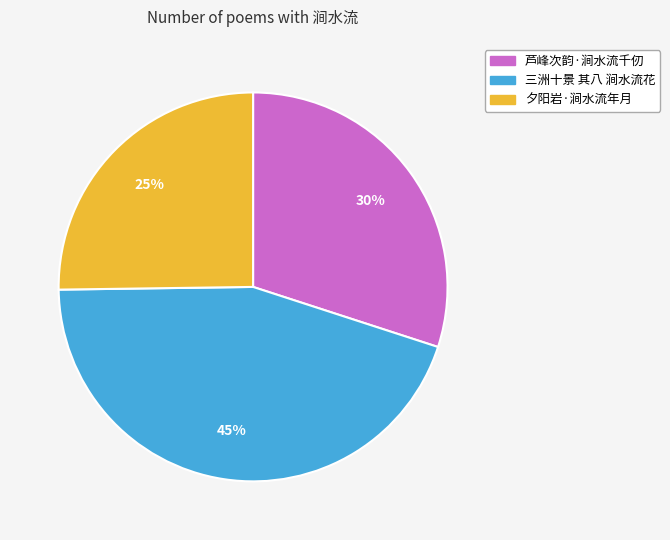

Which has a higher value, 夕阳岩·涧水流年月 or 芦峰次韵·涧水流千仞?

芦峰次韵·涧水流千仞